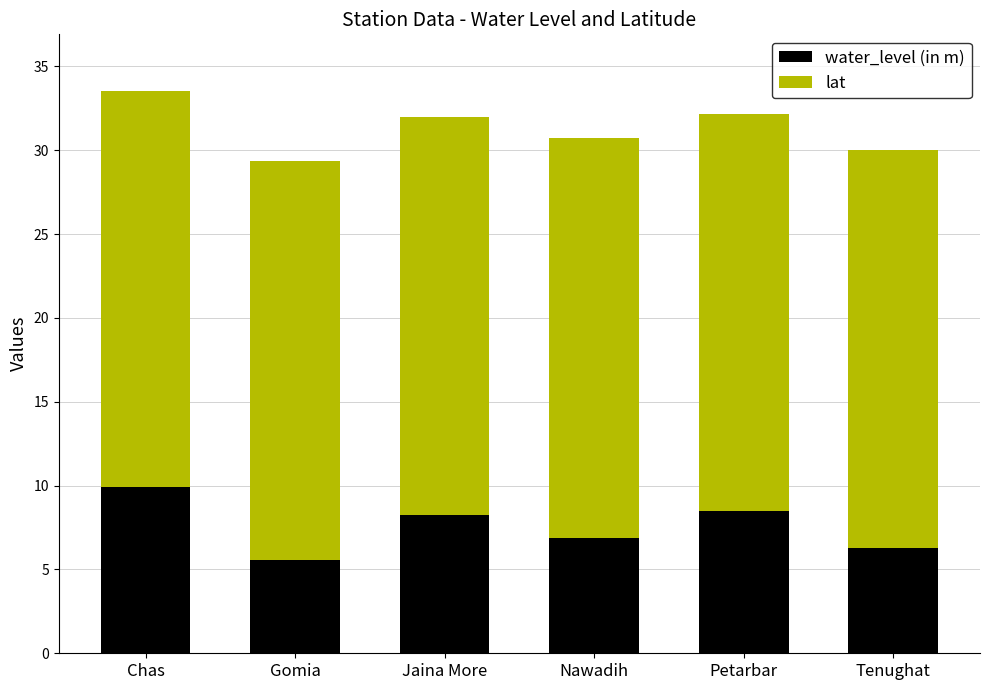

What value does the water_level (in m) series have at Jaina More?

8.3